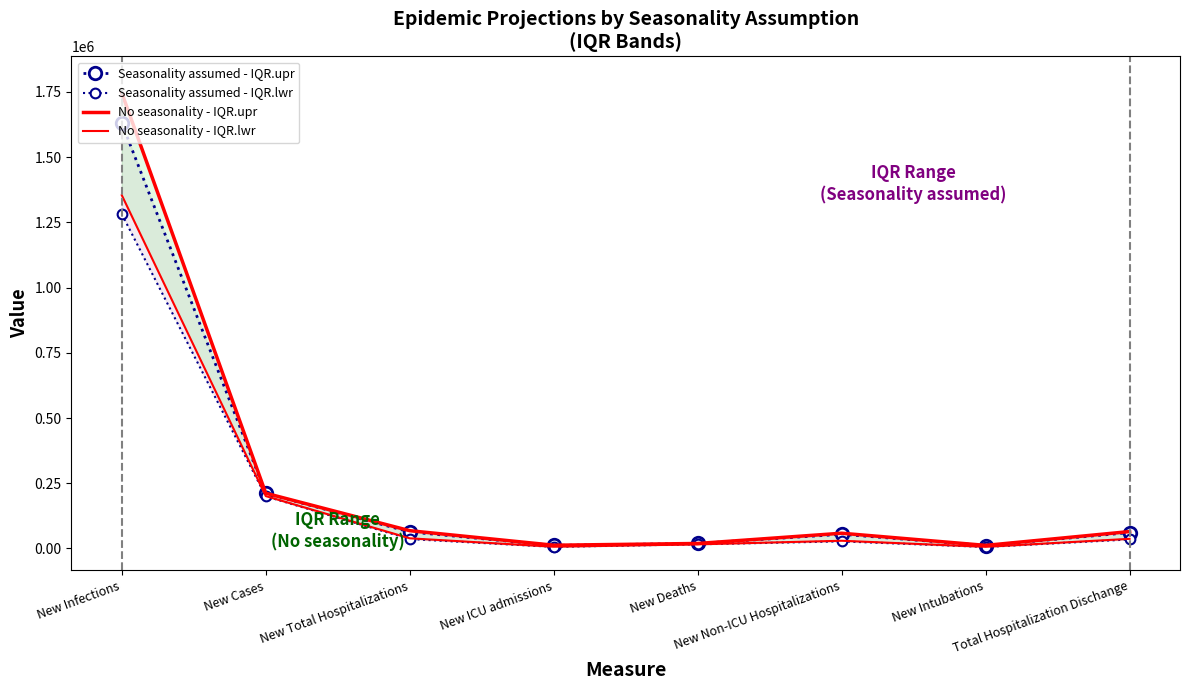

Is it true that Seasonality assumed - IQR.upr equals 60798 at Total Hospitalization Dischange?

True